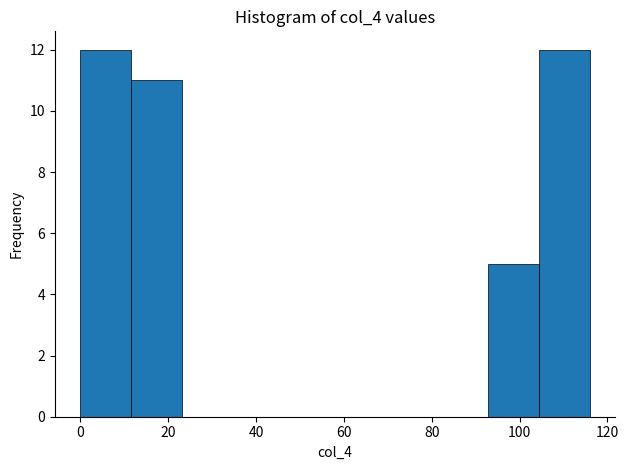

How tall is the bar that spans 92.8 to 104.4 on the x-axis? Neither the bar edges nor the heights are printed on the chart, so give them approximately, as read against the axes.

5